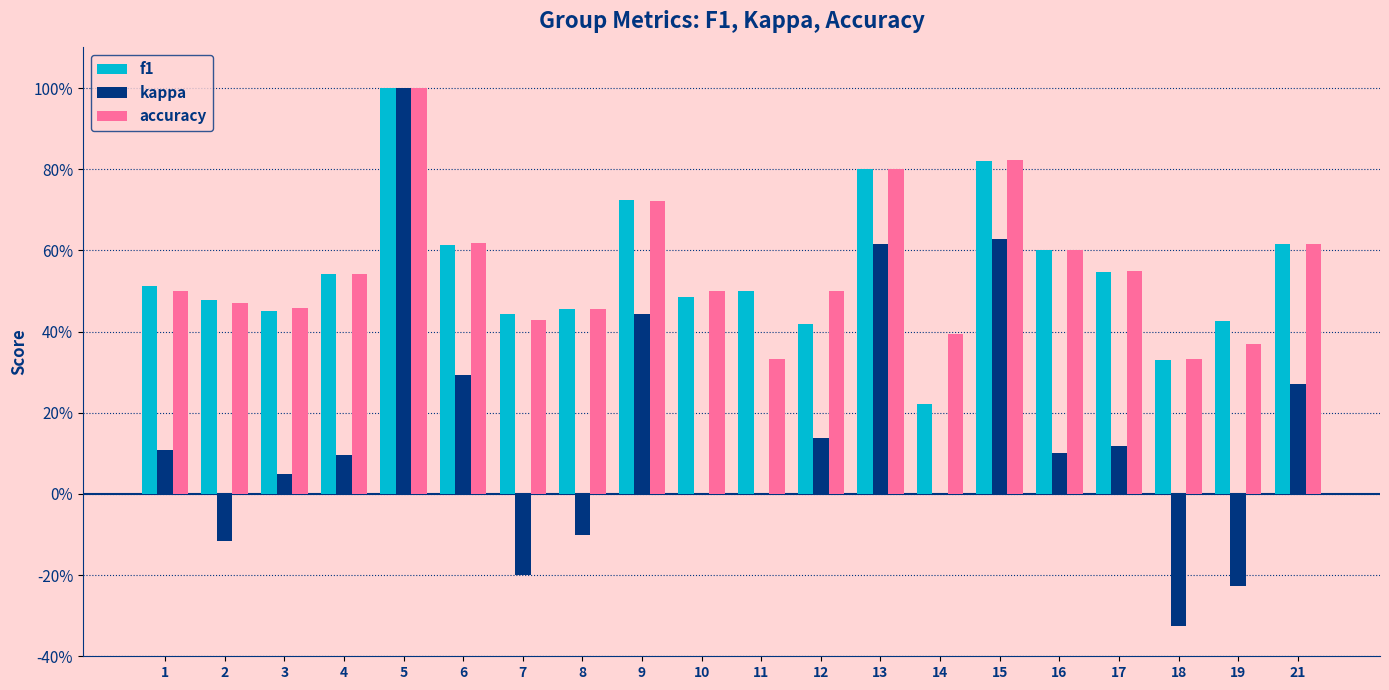

At which label does accuracy reach its minimum?

11